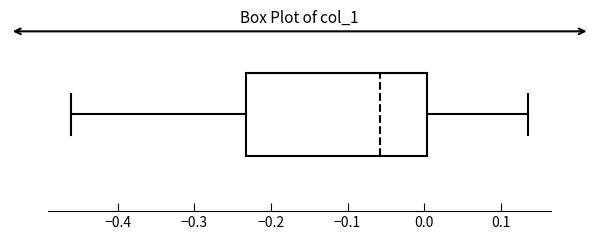

Read this box plot against the x-axis: the position of the median line, the range covered by the box, and the ends of both whiskers. The values are not printed on the chart, so give them approximately, as read against the axis.

median -0.06, box -0.23 to 0.00, whiskers -0.46 to 0.14